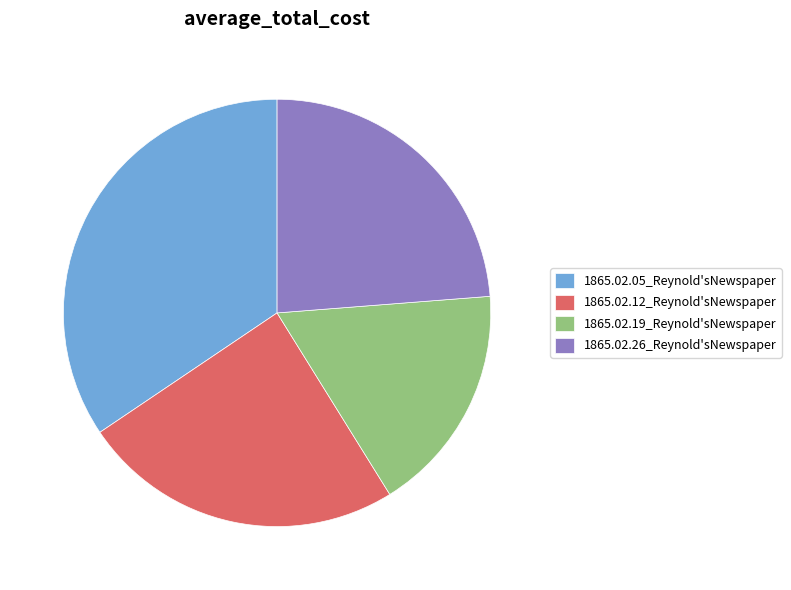

Between 1865.02.05_Reynold'sNewspaper and 1865.02.19_Reynold'sNewspaper, which is larger?

1865.02.05_Reynold'sNewspaper